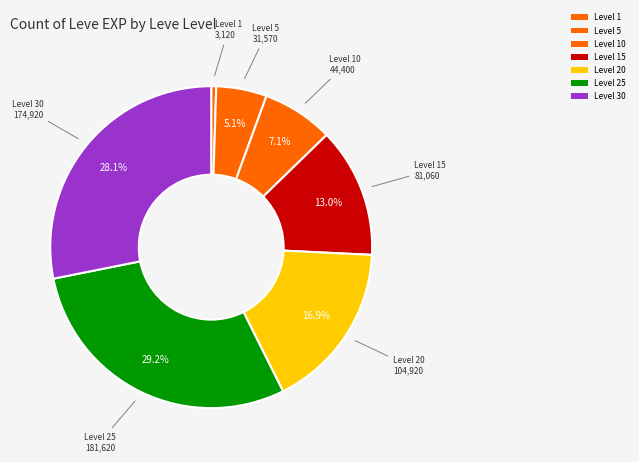

Is there a majority slice in this chart?

No